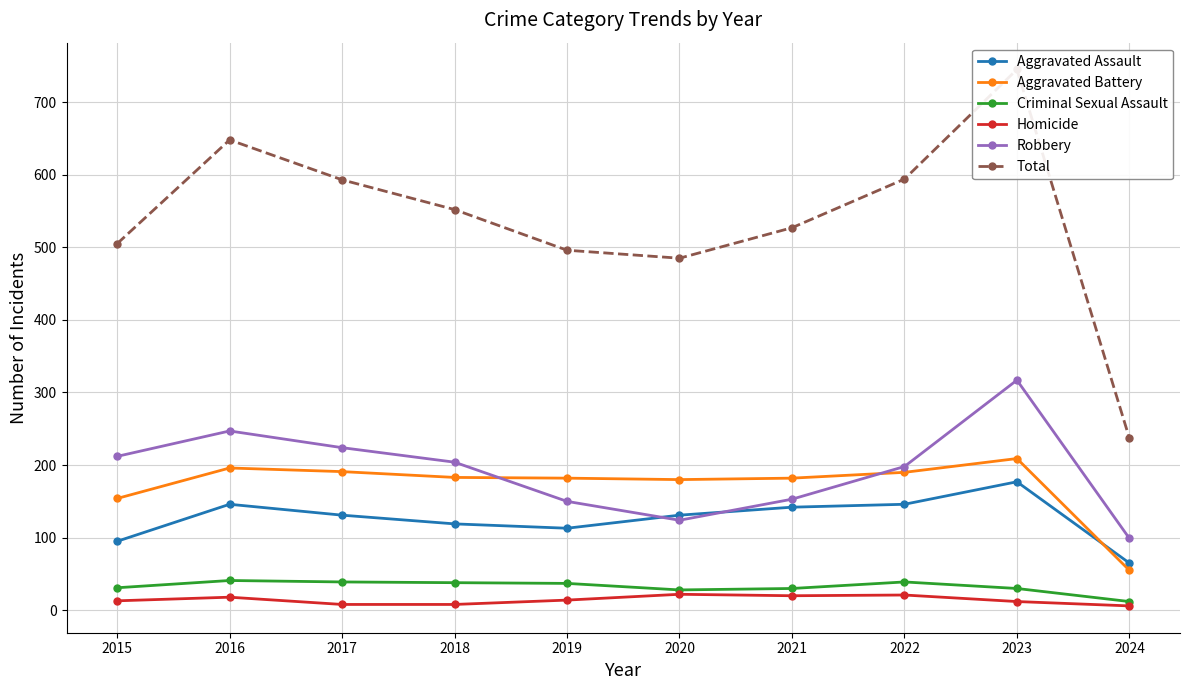

Rank the series at 2023 from lowest to highest value.

Homicide, Criminal Sexual Assault, Aggravated Assault, Aggravated Battery, Robbery, Total